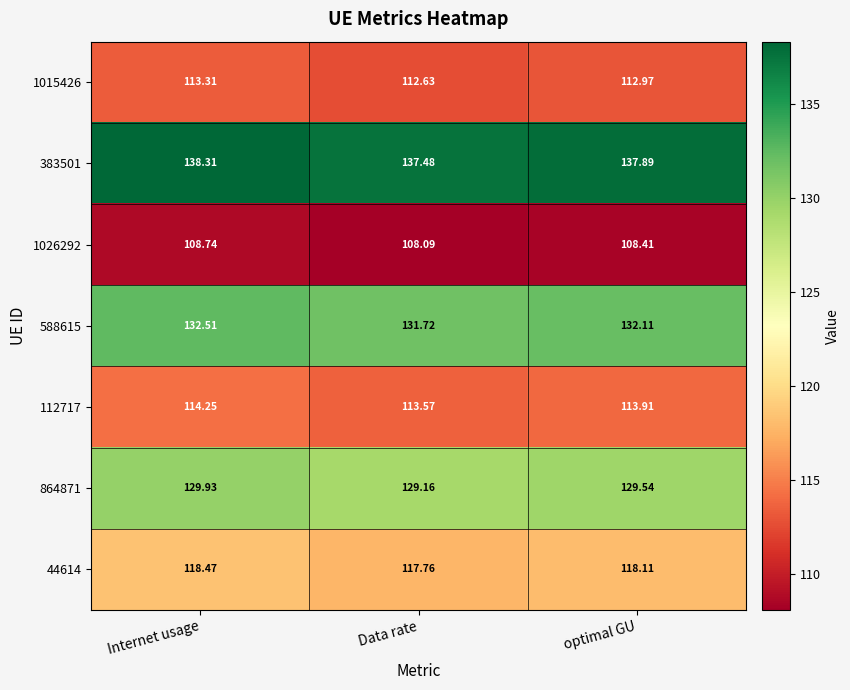

What is the difference between the highest and lowest values at Data rate?

29.4